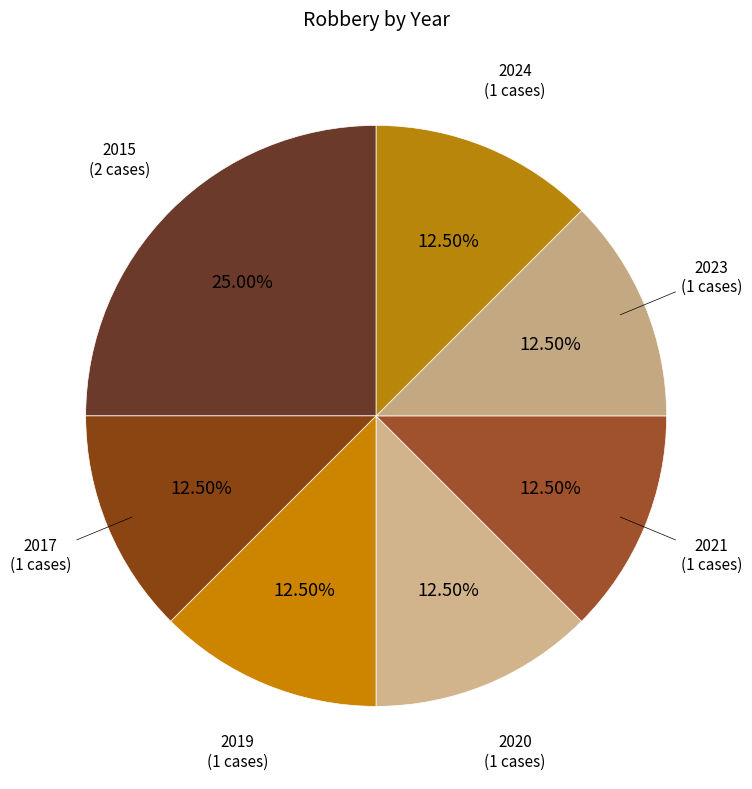

What is the smallest slice in the pie chart?

2017